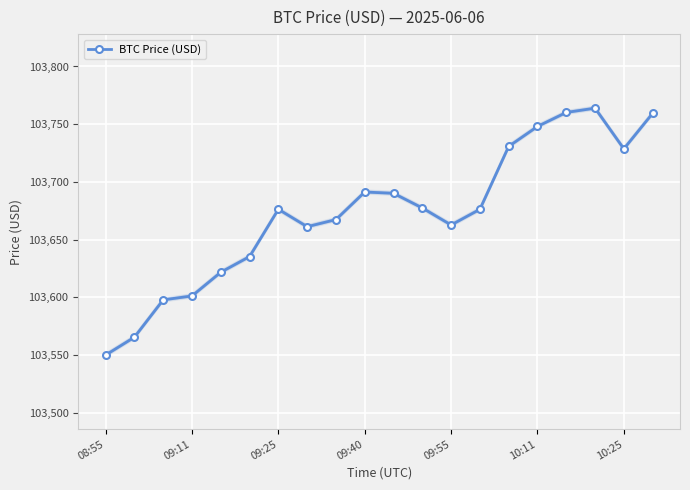

Is this an area chart (filled region under the line)?

No